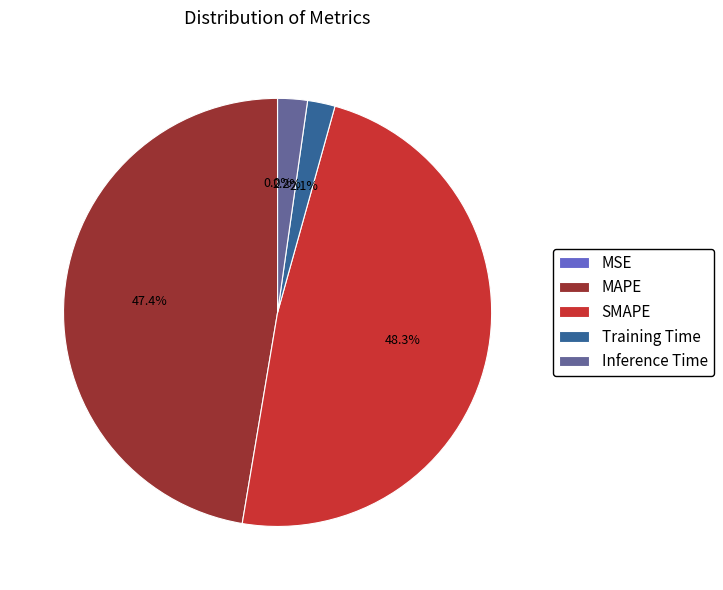

Which category has the biggest portion of the pie?

SMAPE